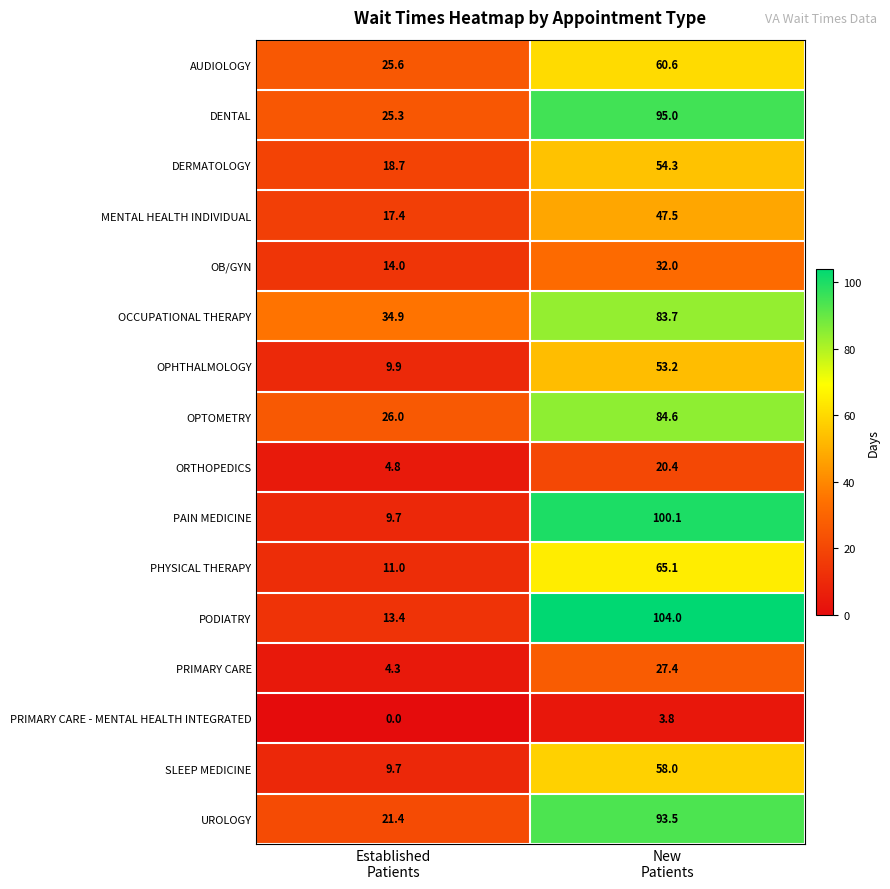

Rank the series by their maximum value, from lowest to highest.

PRIMARY CARE - MENTAL HEALTH INTEGRATED, ORTHOPEDICS, PRIMARY CARE, OB/GYN, MENTAL HEALTH INDIVIDUAL, OPHTHALMOLOGY, DERMATOLOGY, SLEEP MEDICINE, AUDIOLOGY, PHYSICAL THERAPY, OCCUPATIONAL THERAPY, OPTOMETRY, UROLOGY, DENTAL, PAIN MEDICINE, PODIATRY